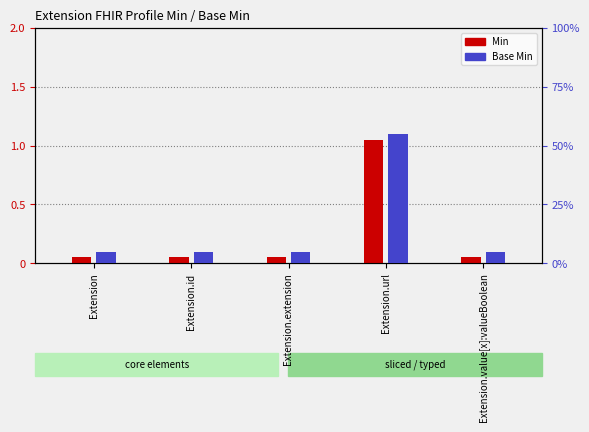

List the labels in order of Base Min value, smallest first.

Extension, Extension.id, Extension.extension, Extension.value[x]:valueBoolean, Extension.url